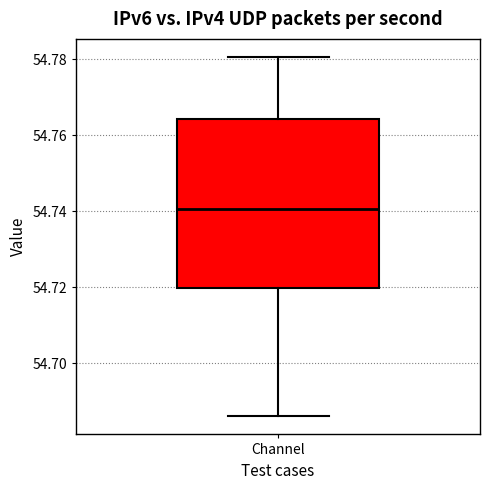

Transcribe this box plot: give where the median line is, the range the box spans, and where the two whiskers end, as read against the y-axis. The values are not printed on the chart, so give them approximately, as read against the axis.

median 54.740, box 54.720 to 54.764, whiskers 54.686 to 54.780